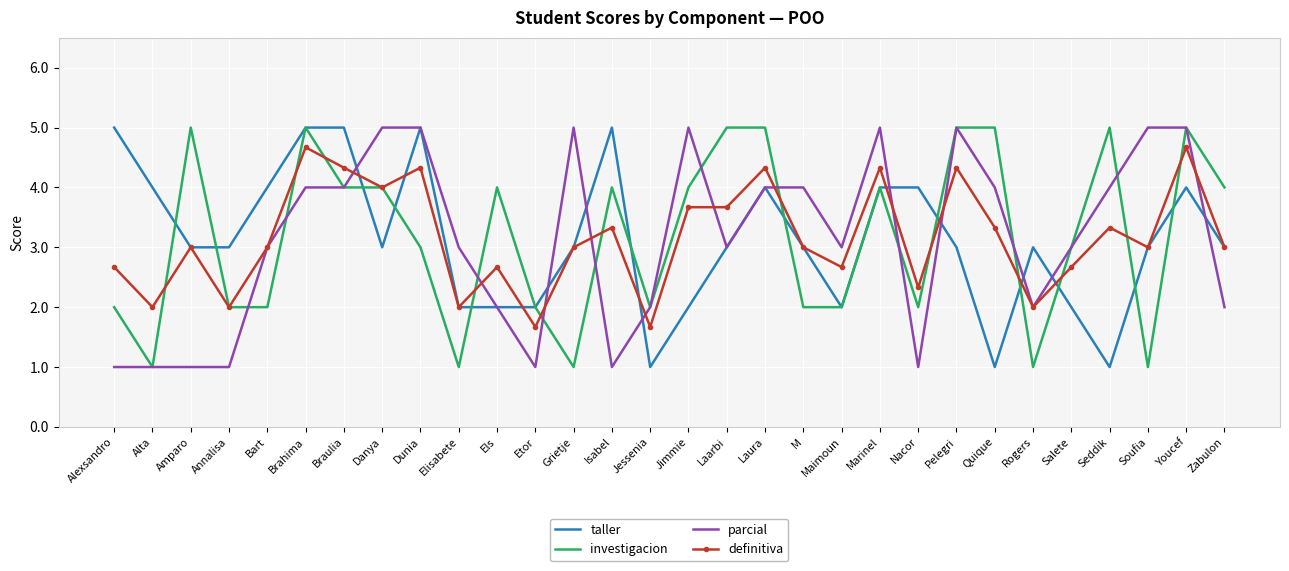

True or false: investigacion has a value of 2.0 at Jessenia.

True